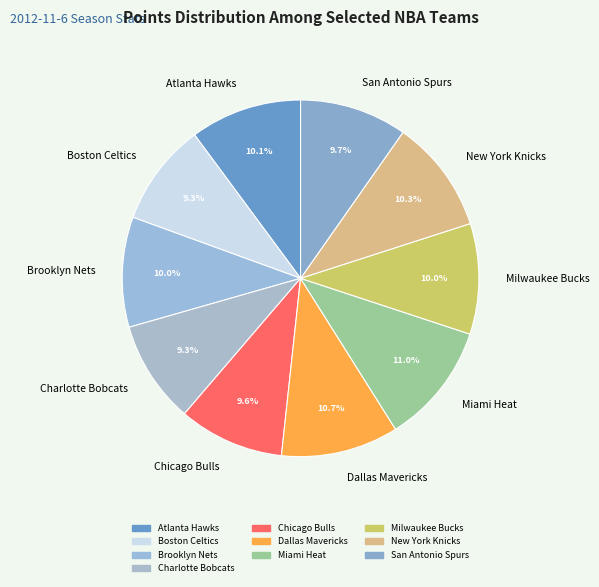

Does Atlanta Hawks account for over 50% of the chart?

No